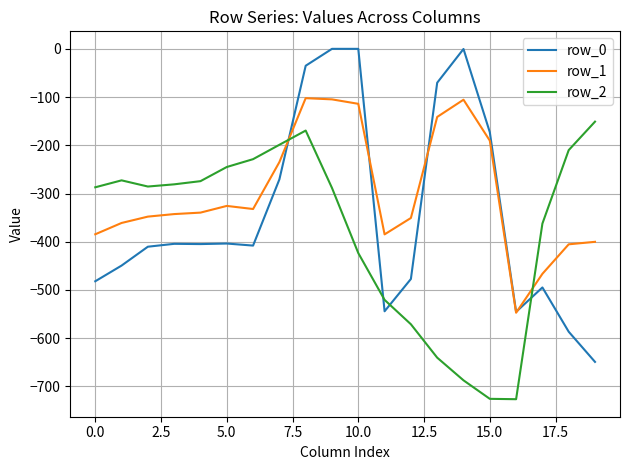

What are all the series names shown in the legend?

row_0, row_1, row_2